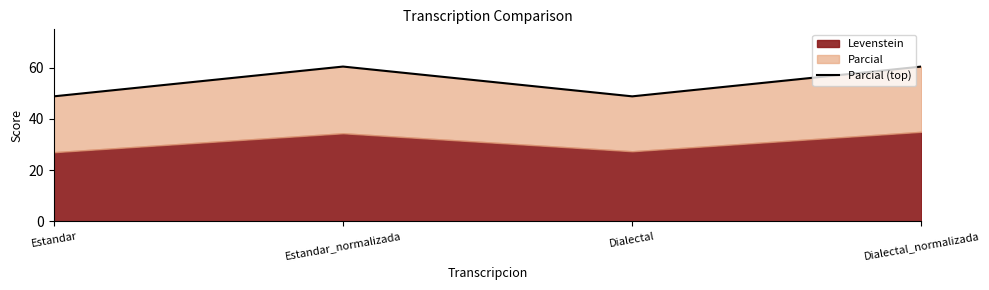

Reading left to right, extract all data points from this chart.

Estandar=48.8	Estandar_normalizada=60.5	Dialectal=48.8	Dialectal_normalizada=60.5